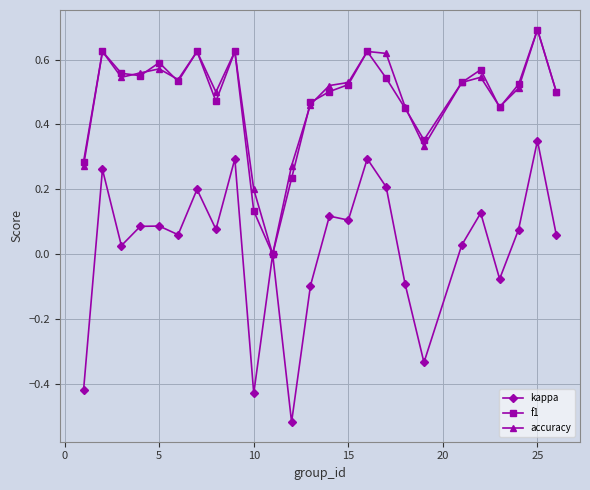

What are all the series names shown in the legend?

kappa, f1, accuracy